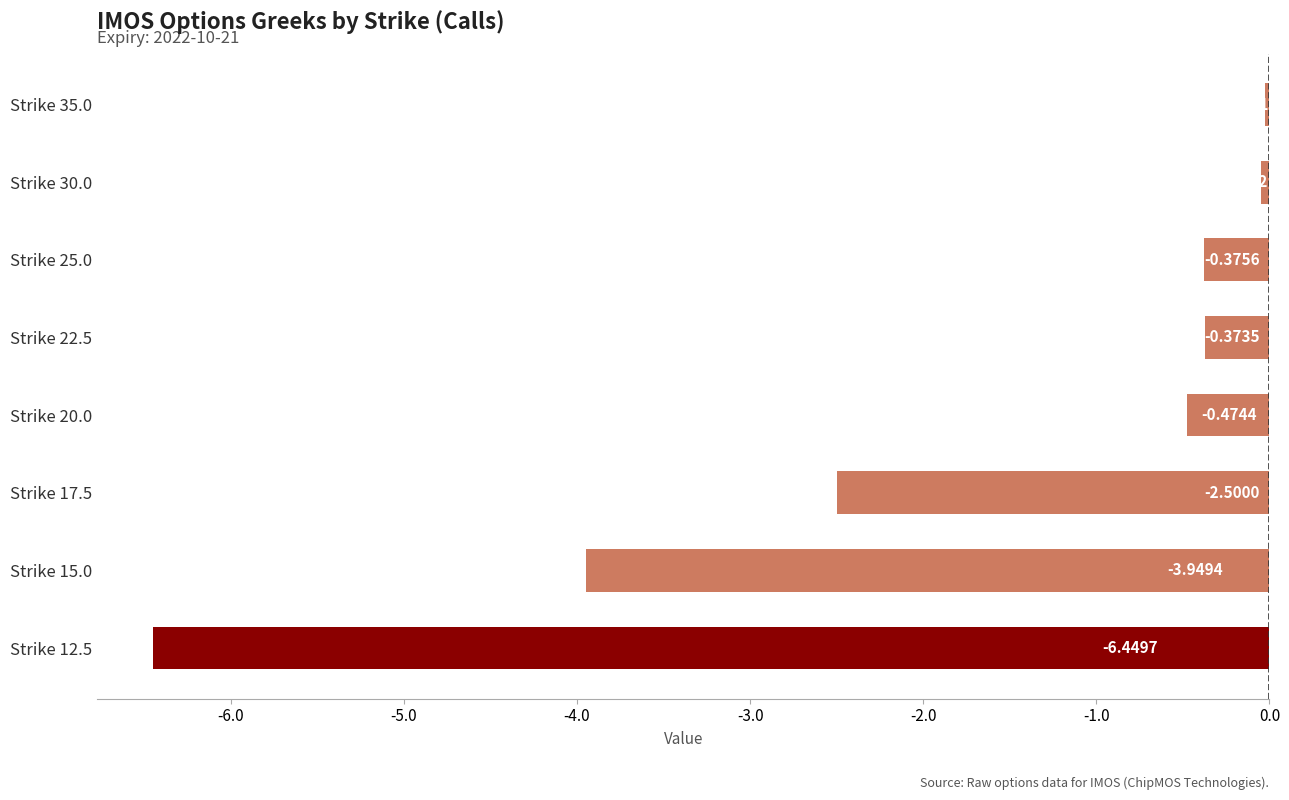

List the labels in order of value, smallest first.

Strike 12.5, Strike 15.0, Strike 17.5, Strike 20.0, Strike 25.0, Strike 22.5, Strike 30.0, Strike 35.0